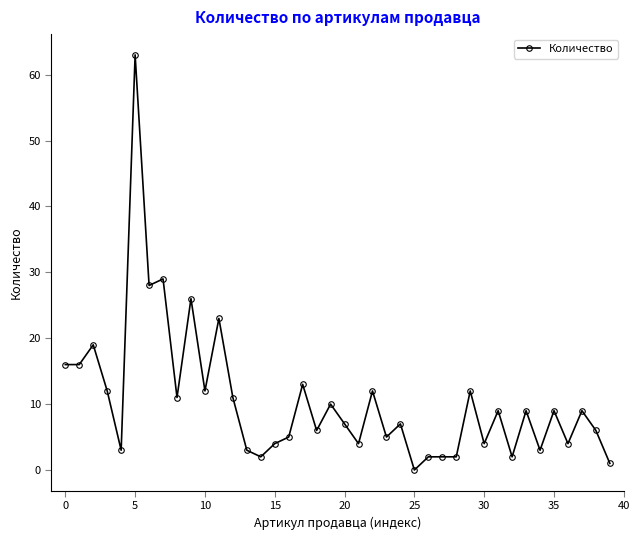

What is the value of the 24th point from the left?

5